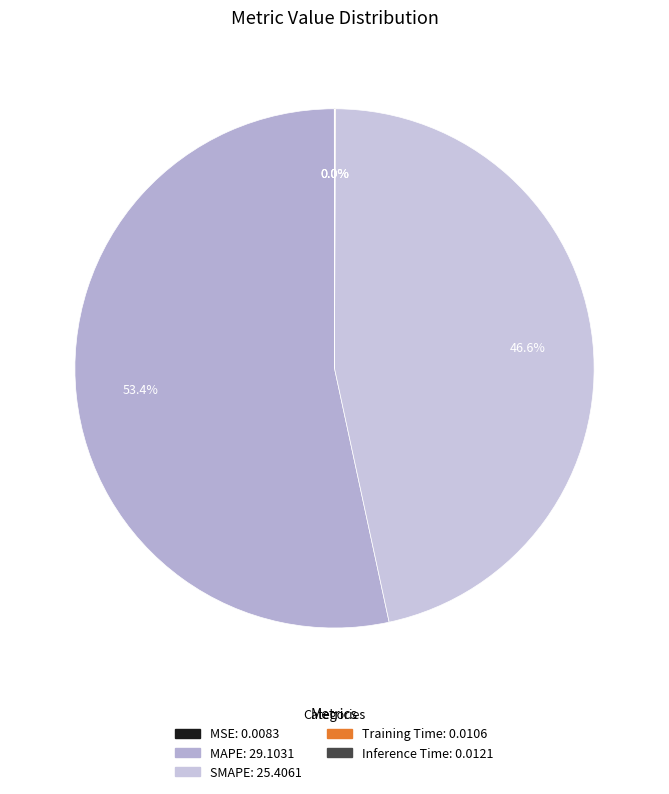

What is the change in value from MAPE to SMAPE?

-3.7